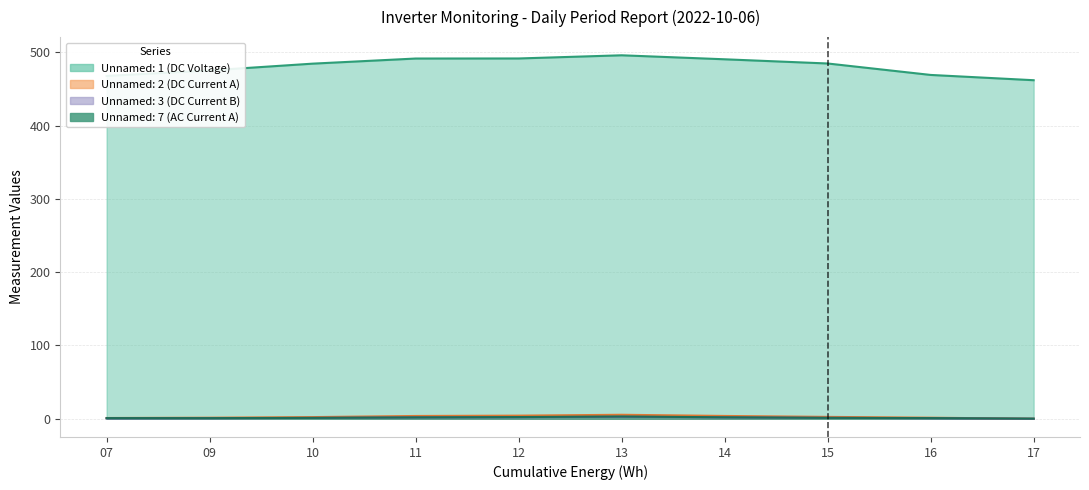

List the labels in order of Unnamed: 3 (DC Current B) value, smallest first.

17, 07, 16, 09, 10, 15, 11, 14, 12, 13